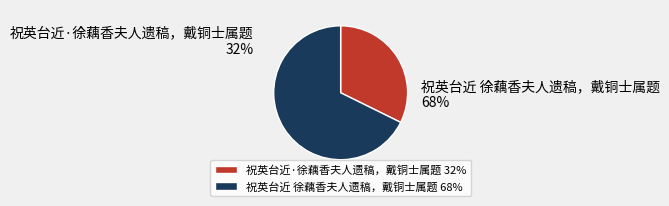

Which slice is the largest?

祝英台近 徐藕香夫人遗稿，戴铜士属题